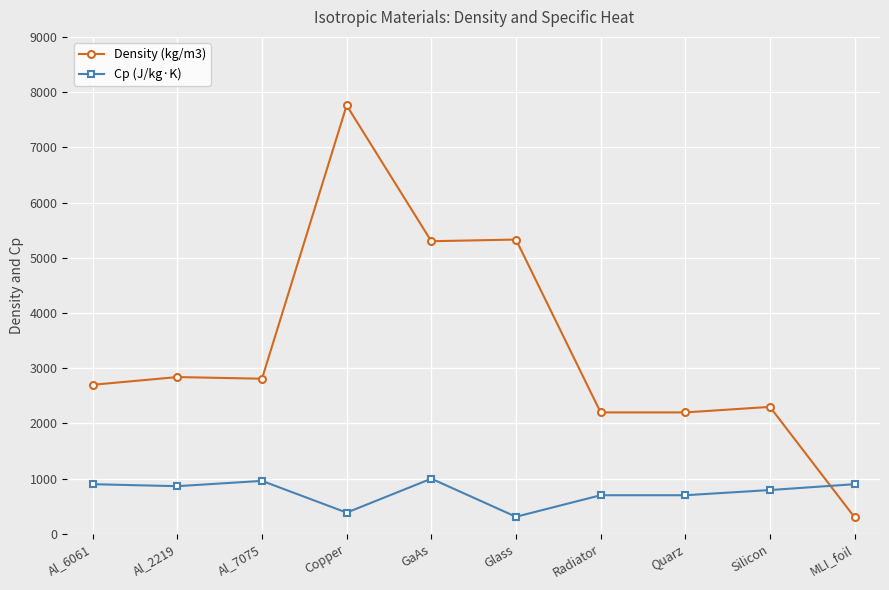

Between Al_2219 and MLI_foil, which series saw the biggest shift?

Density (kg/m3)